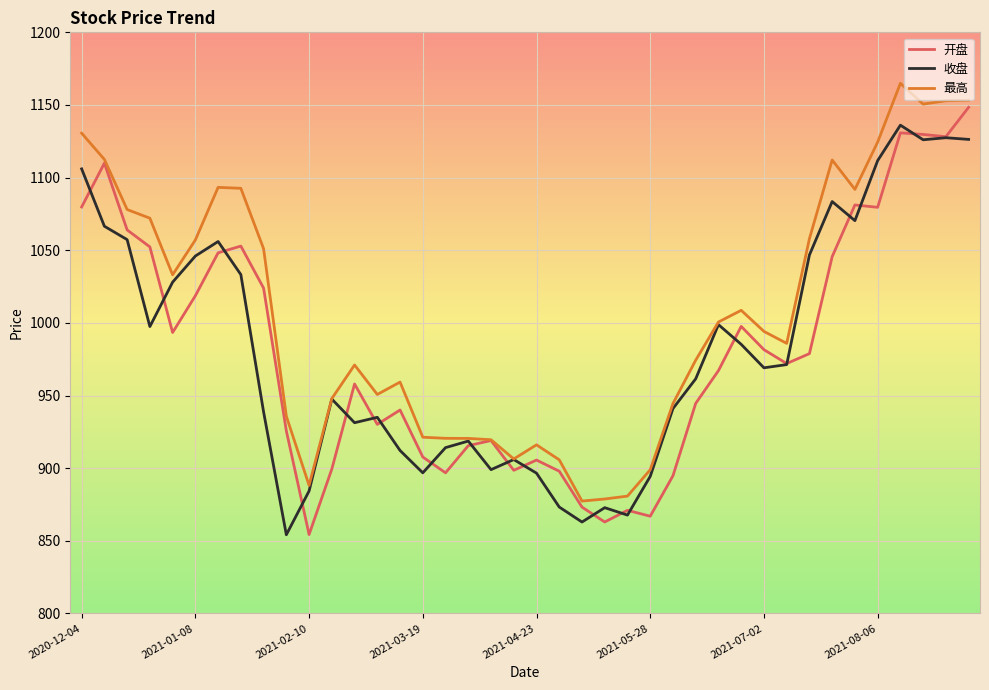

Which series has the largest total across all categories?

最高